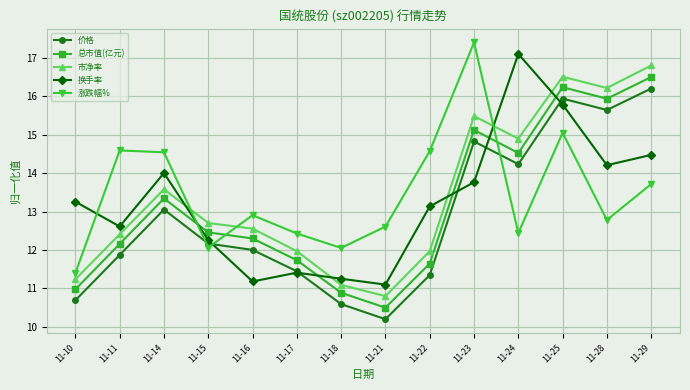

What value does the 市净率 series have at 11-29?

16.8